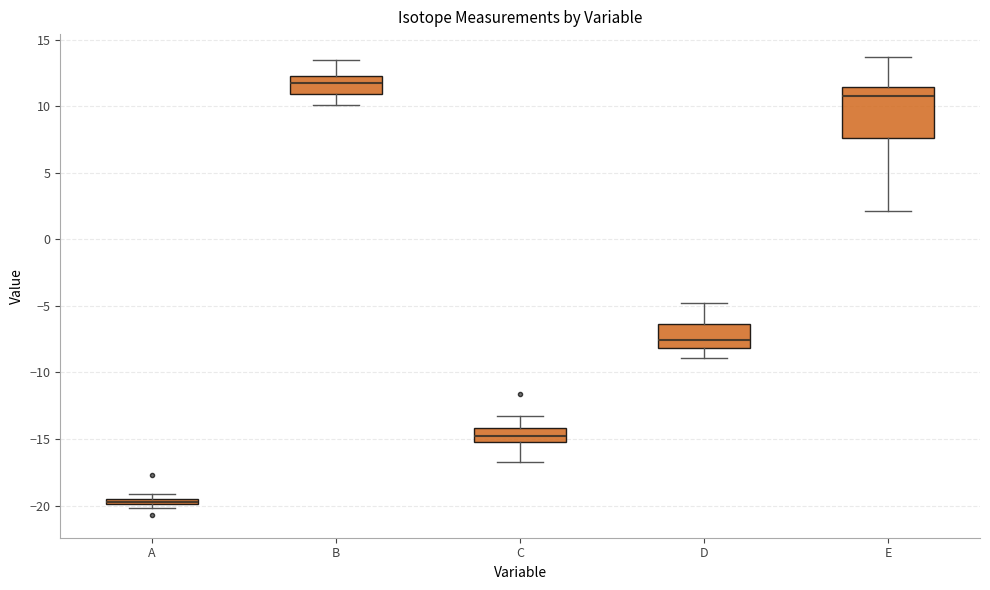

Where does the median line of the box for D sit on the y-axis? The values are not printed on the chart, so give them approximately, as read against the axis.

-7.5